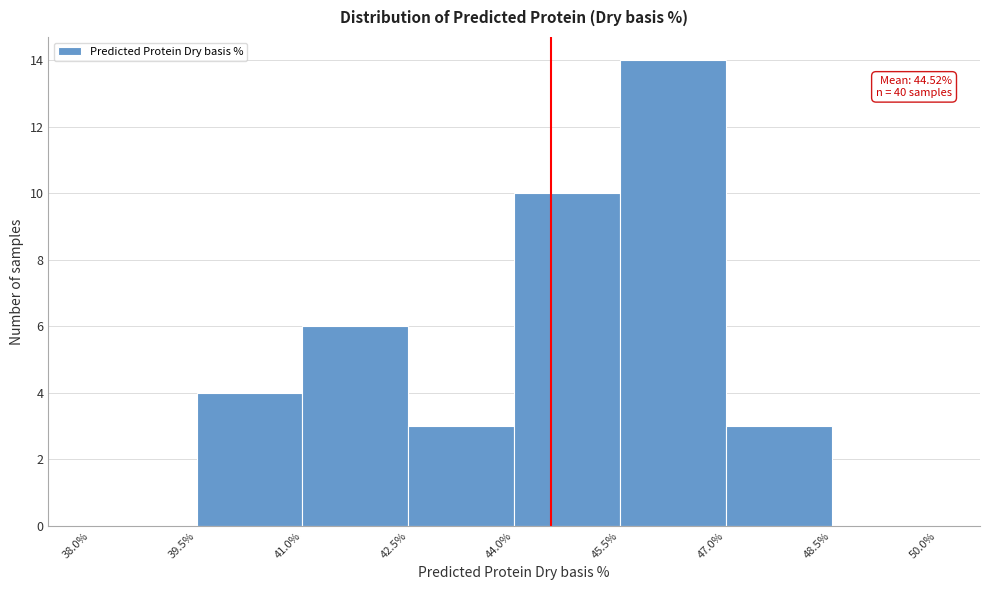

Over which range of the x-axis is the bar tallest?

45.5% to 47.0%